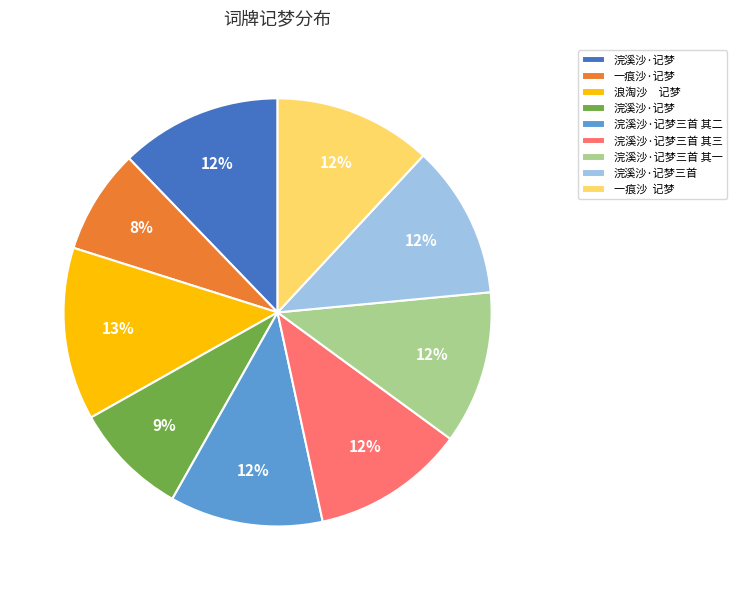

Does any single category account for the majority?

No